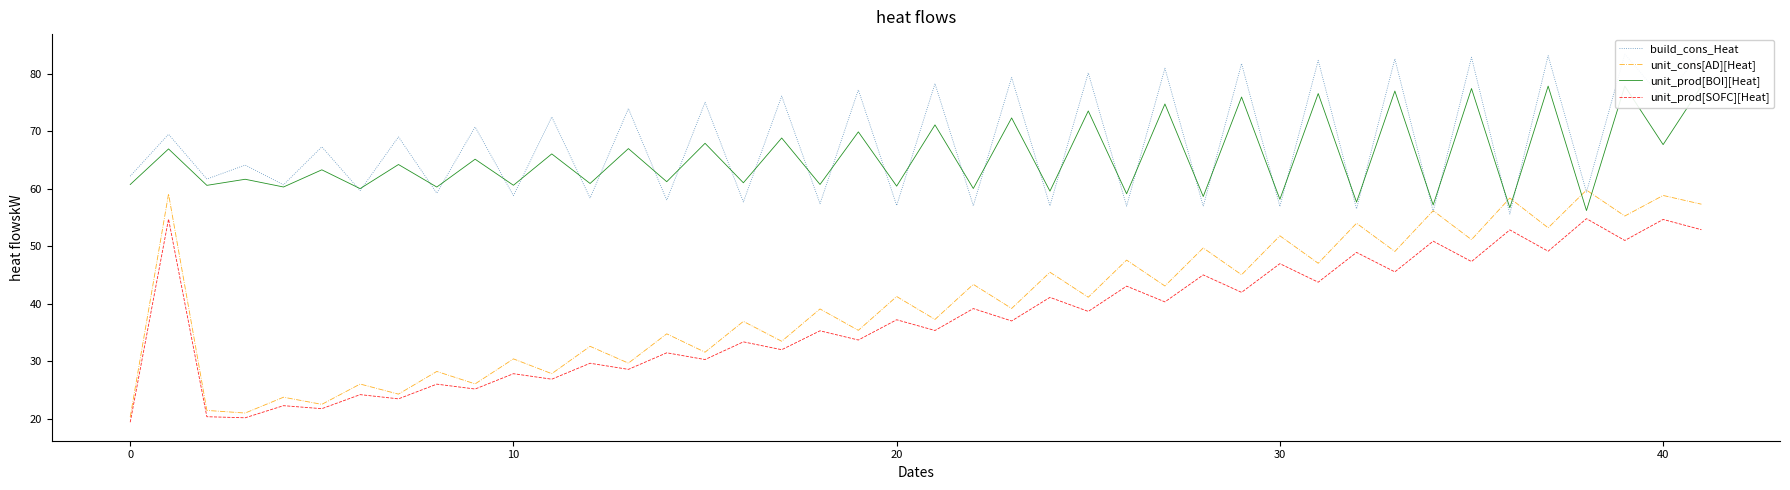

What is the highest value of the unit_prod[SOFC][Heat] series?

54.8